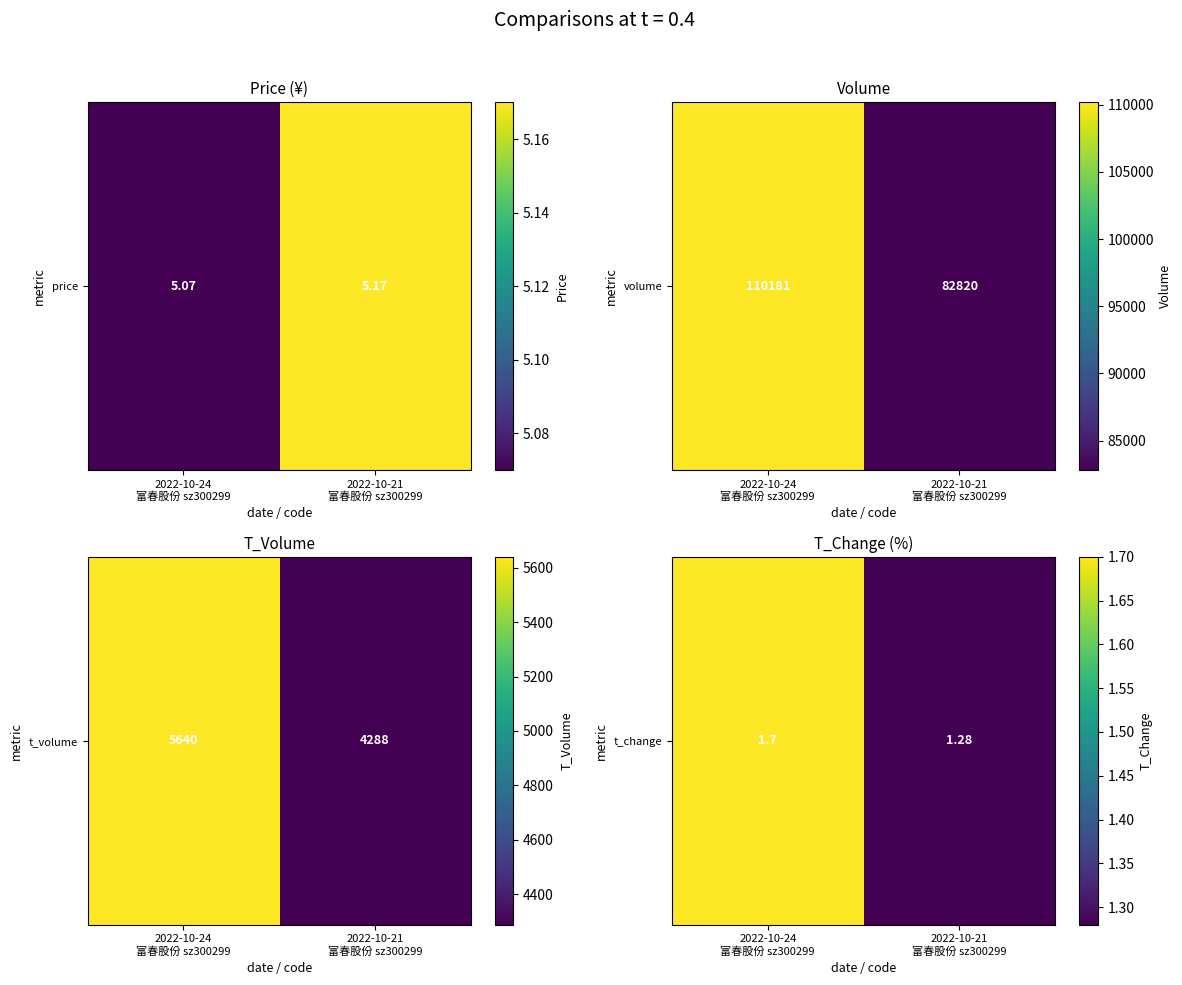

The chart shows a value of 1.1 at 2022-10-24
富春股份 sz300299. True or false?

False